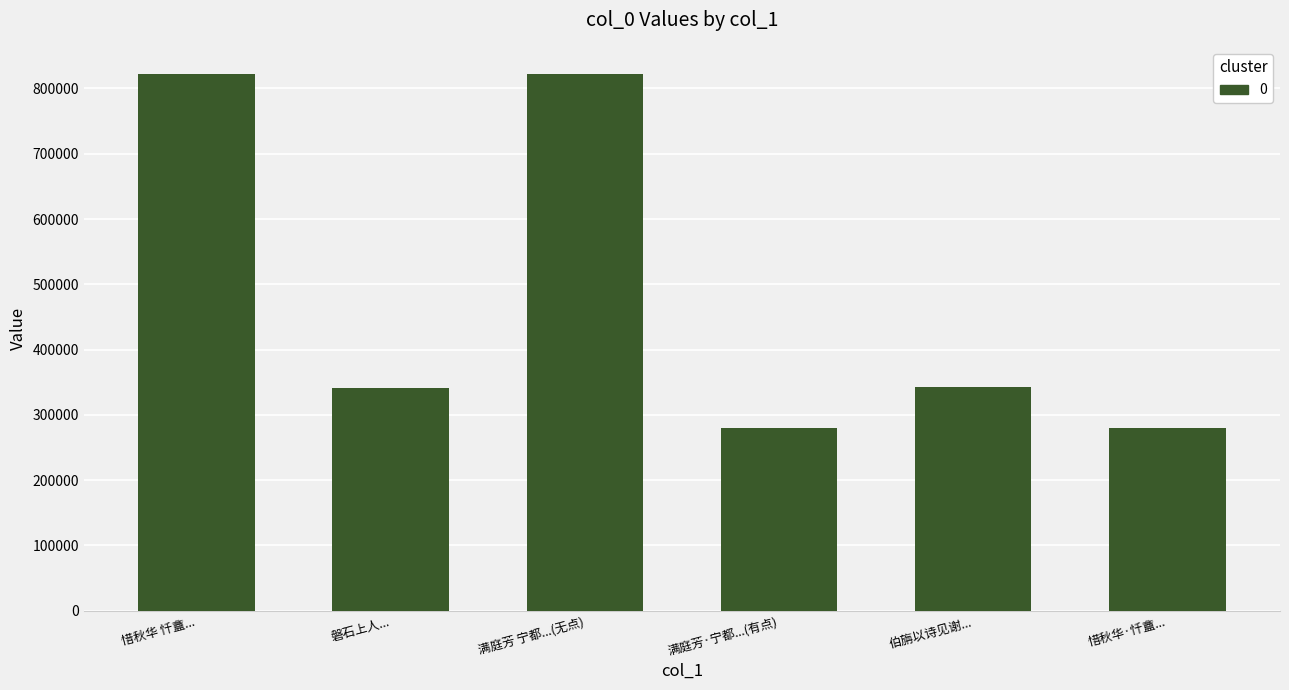

What is the ratio of the value at 满庭芳 宁都...(无点) to the value at 惜秋华 忏盦...?

1.0